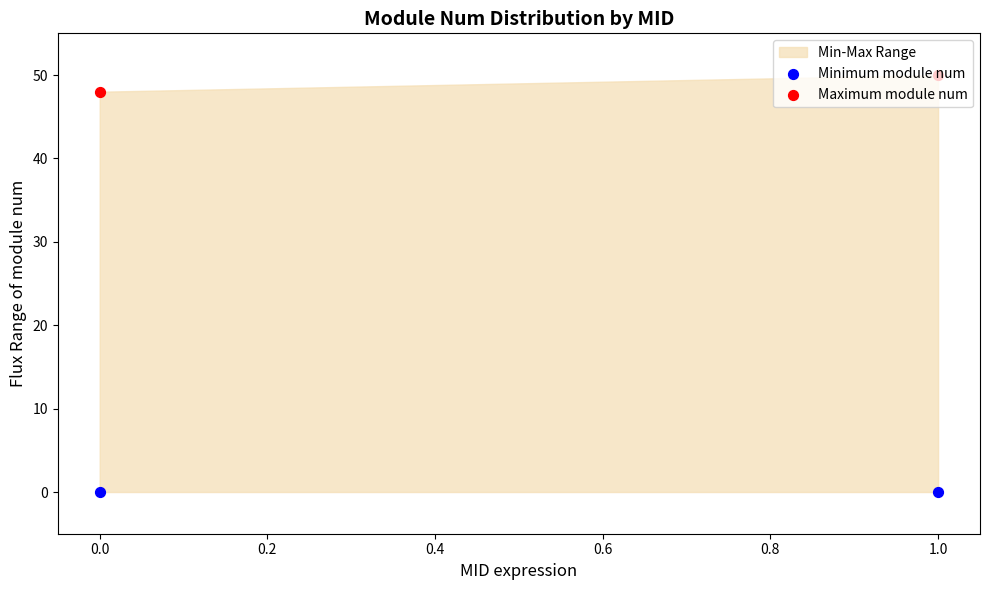

At how many categories does at least one series exceed 30?

2